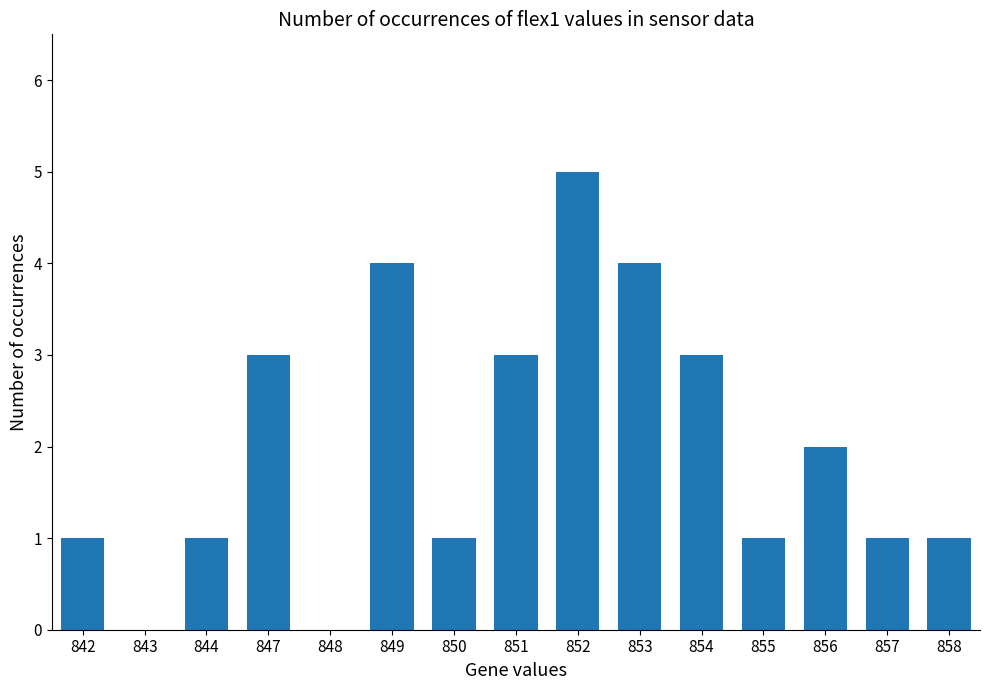

What is the maximum value shown in the chart?

5